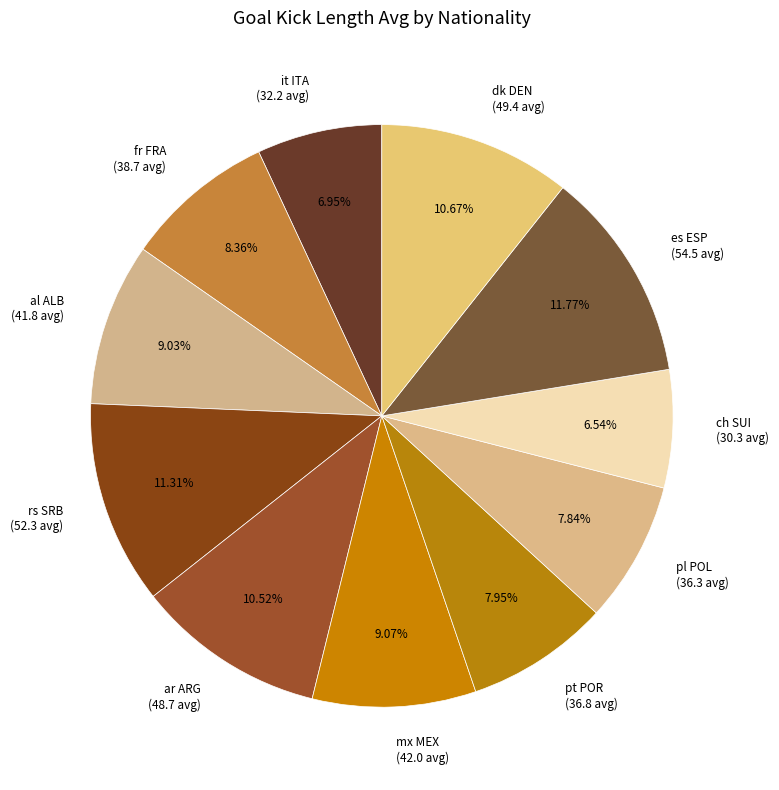

Combined, do pt POR and mx MEX account for over 50%?

No